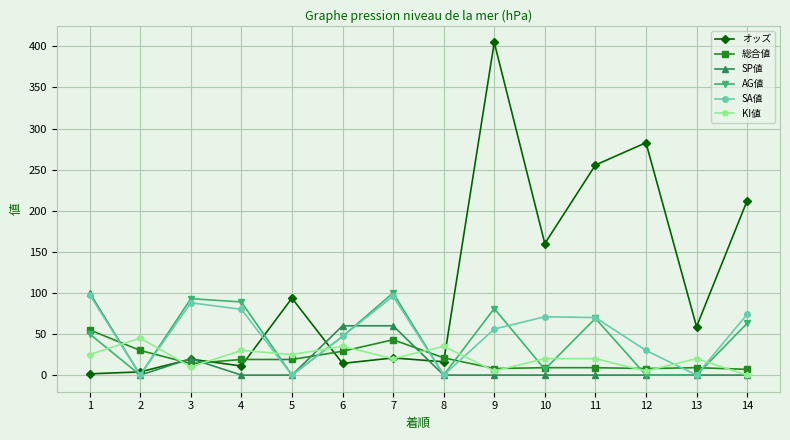

Which series has the largest total across all categories?

オッズ